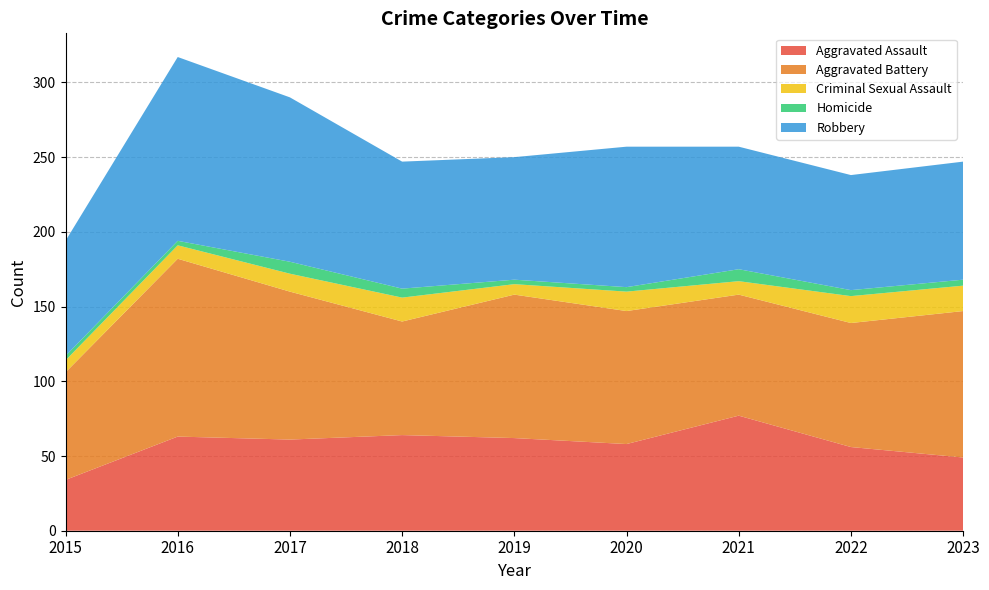

Reading left to right, extract all data points from this chart.

Aggravated Assault: 34	63	61	64	62	58	77	56	49
Aggravated Battery: 72	119	99	76	96	89	81	83	98
Criminal Sexual Assault: 8	9	12	16	7	13	9	18	17
Homicide: 3	3	8	6	3	3	8	4	4
Robbery: 77	123	110	85	82	94	82	77	79